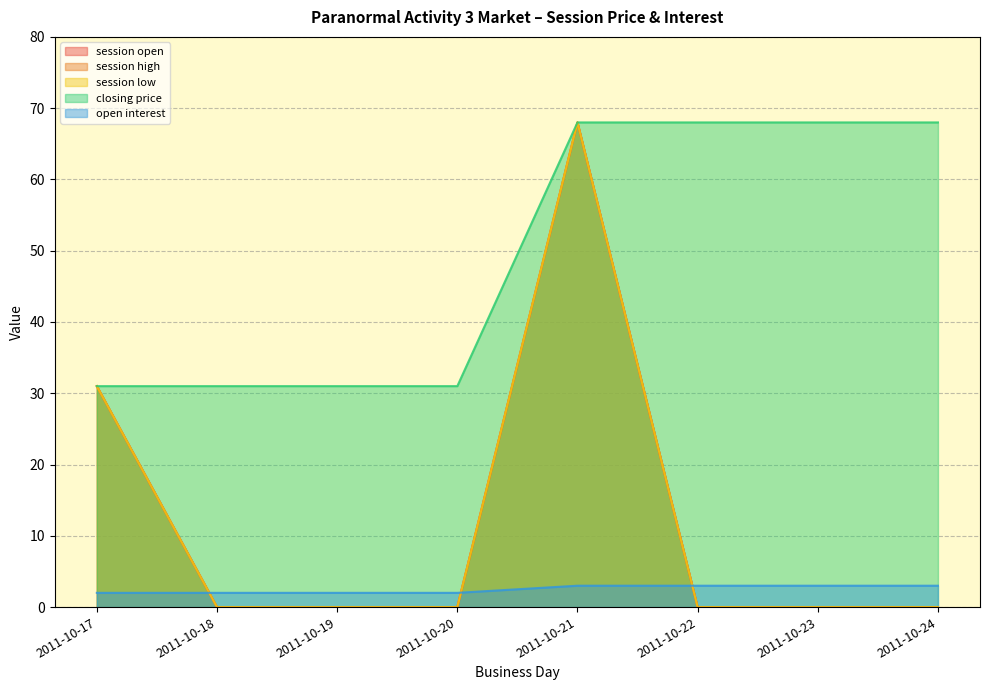

Reading left to right, transcribe all the data shown in this chart.

session open: 2011-10-17=31	2011-10-18=0	2011-10-19=0	2011-10-20=0	2011-10-21=68	2011-10-22=0	2011-10-23=0	2011-10-24=0
session high: 2011-10-17=31	2011-10-18=0	2011-10-19=0	2011-10-20=0	2011-10-21=68	2011-10-22=0	2011-10-23=0	2011-10-24=0
session low: 2011-10-17=31	2011-10-18=0	2011-10-19=0	2011-10-20=0	2011-10-21=68	2011-10-22=0	2011-10-23=0	2011-10-24=0
closing price: 2011-10-17=31	2011-10-18=31	2011-10-19=31	2011-10-20=31	2011-10-21=68	2011-10-22=68	2011-10-23=68	2011-10-24=68
open interest: 2011-10-17=2	2011-10-18=2	2011-10-19=2	2011-10-20=2	2011-10-21=3	2011-10-22=3	2011-10-23=3	2011-10-24=3